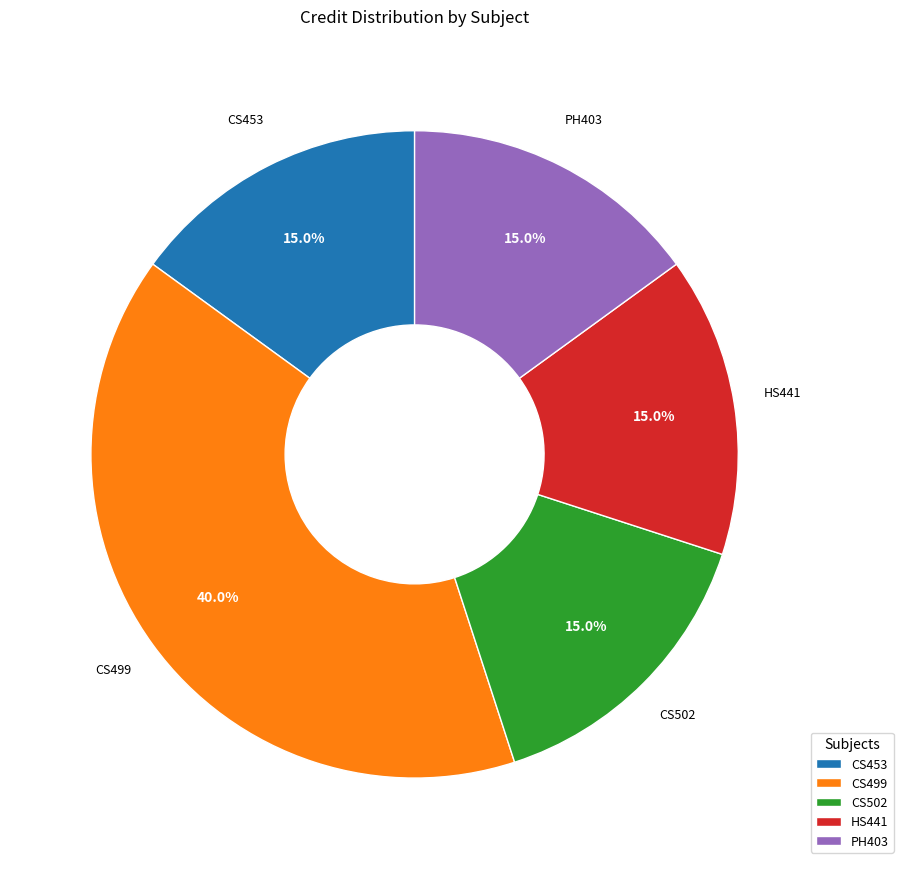

Approximately how many times larger is the value at CS453 compared to CS502?

1.0